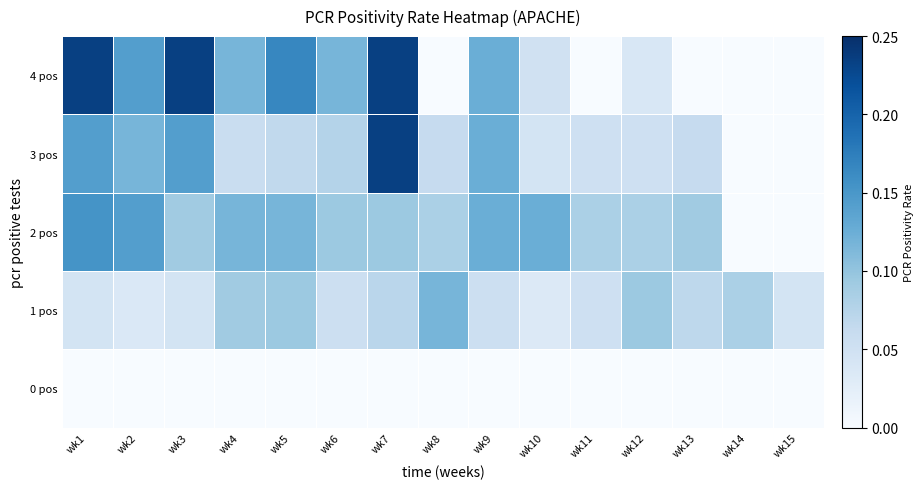

Between wk5 and wk2, which is larger?

wk5